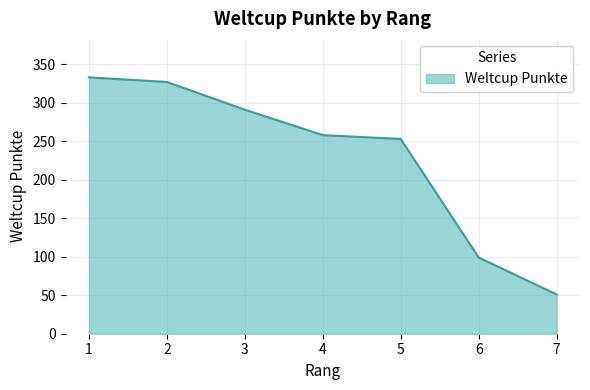

The value at 4 is 258. True or false?

True